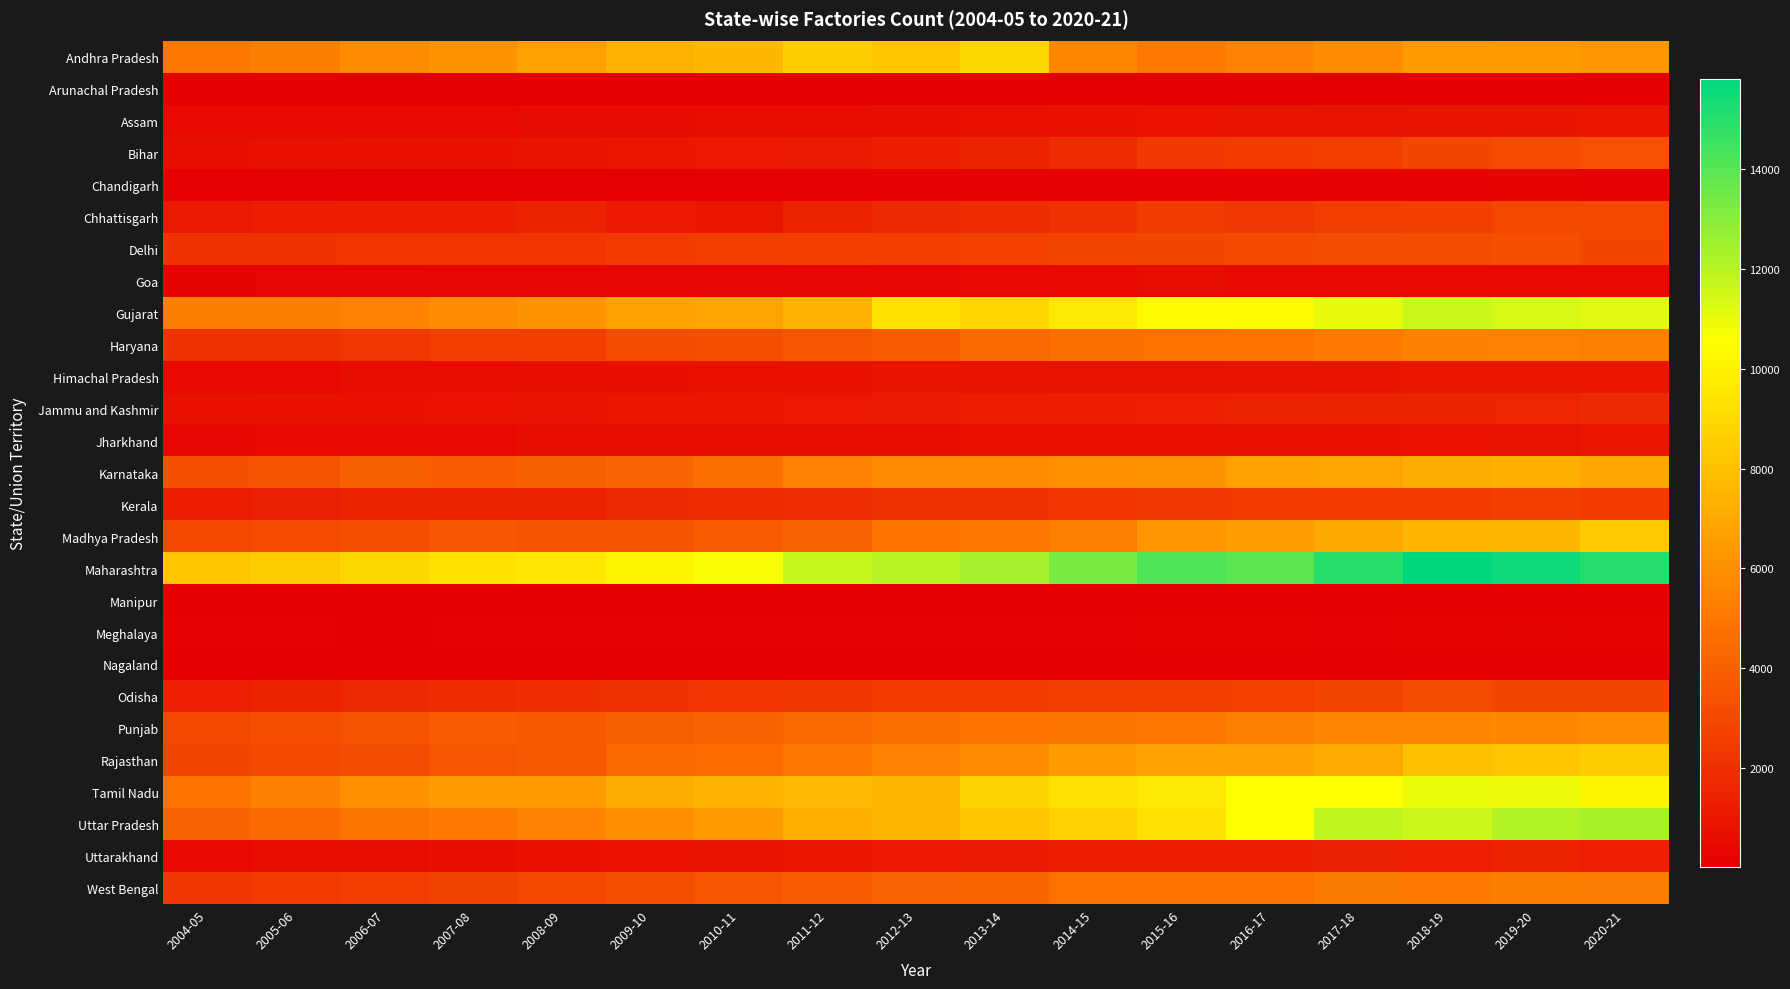

Count the number of data series in this chart.

27